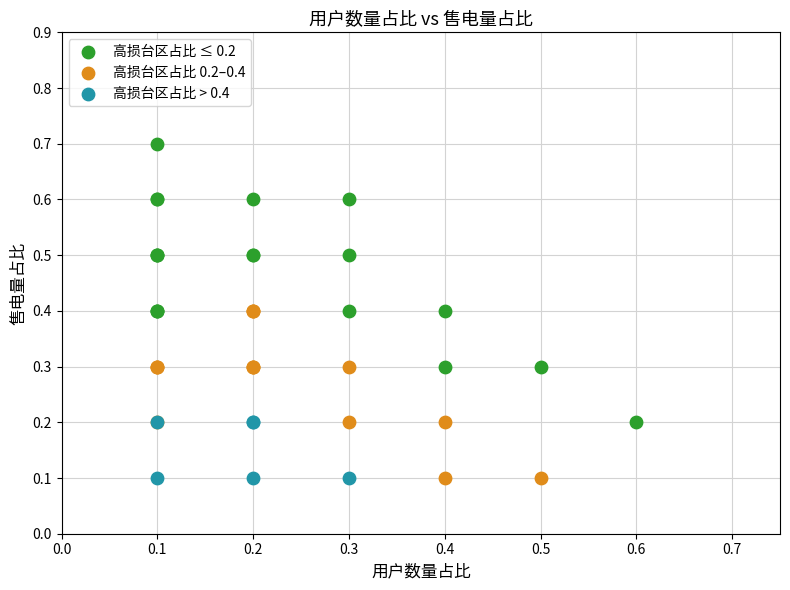

What are all the series names shown in the legend?

高损台区占比 ≤ 0.2, 高损台区占比 0.2–0.4, 高损台区占比 > 0.4